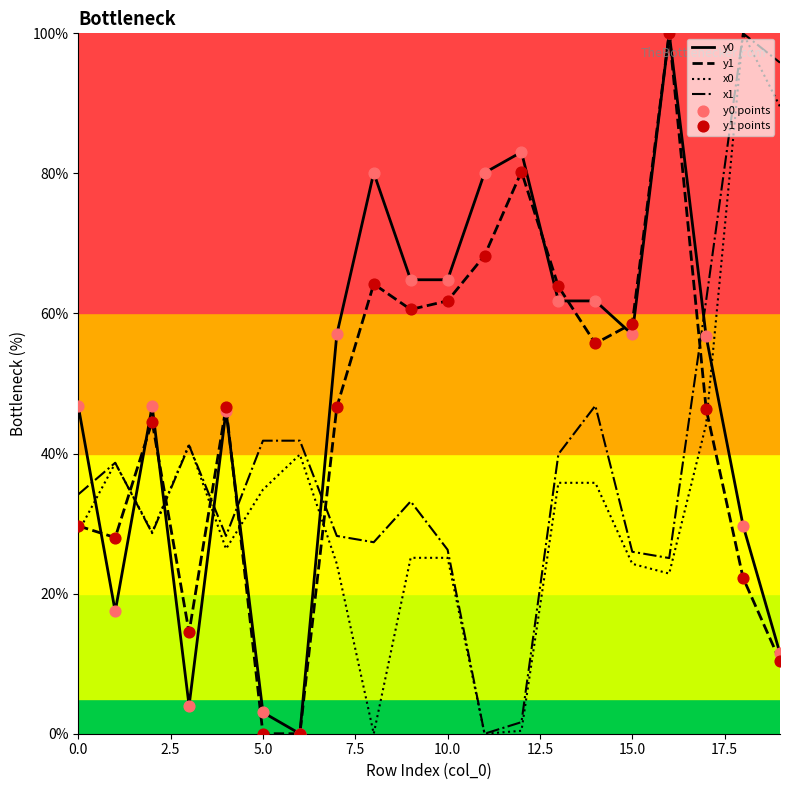

What is the maximum value for y1?

100.0